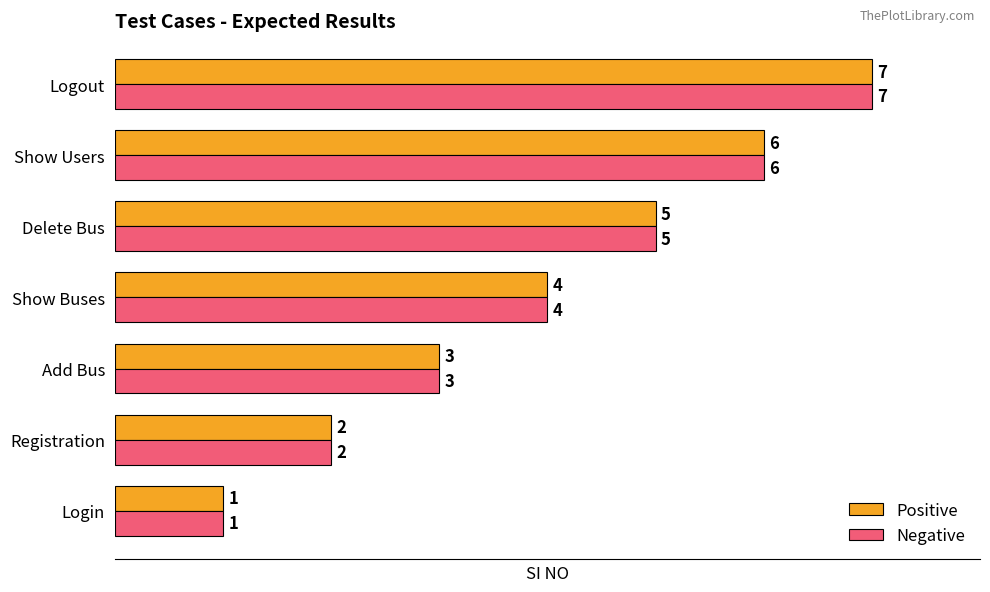

List the labels in order of Negative value, largest first.

Logout, Show Users, Delete Bus, Show Buses, Add Bus, Registration, Login